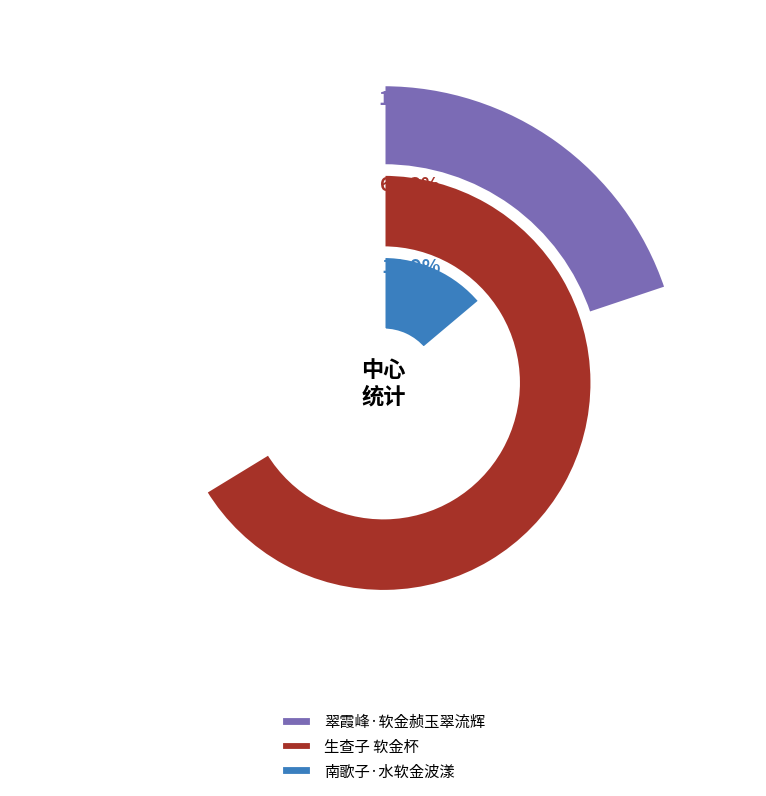

How many slices are in this pie chart?

3